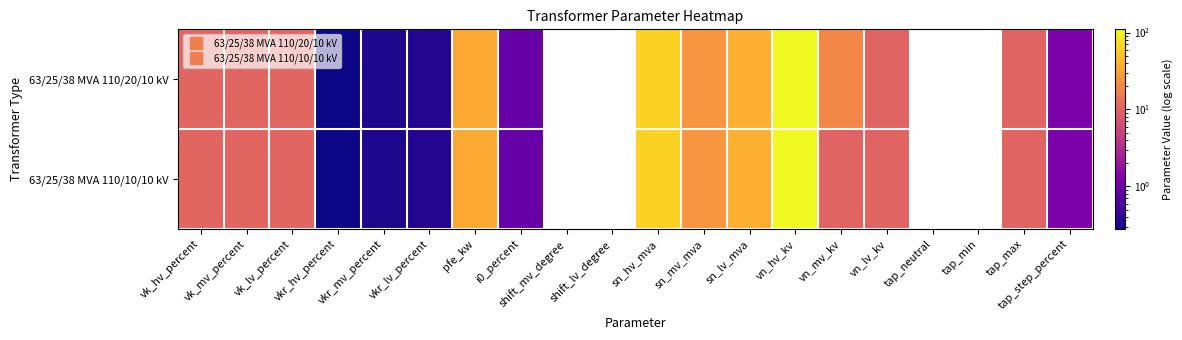

Reading left to right, what are all the values shown in this chart?

63/25/38 MVA 110/20/10 kV: vk_hv_percent=10.4	vk_mv_percent=10.4	vk_lv_percent=10.4	vkr_hv_percent=0.3	vkr_mv_percent=0.3	vkr_lv_percent=0.3	pfe_kw=35.0	i0_percent=0.9	shift_mv_degree=0.0	shift_lv_degree=0.0	sn_hv_mva=63.0	sn_mv_mva=25.0	sn_lv_mva=38.0	vn_hv_kv=110.0	vn_mv_kv=20.0	vn_lv_kv=10.0	tap_neutral=0.0	tap_min=-10.0	tap_max=10.0	tap_step_percent=1.2
63/25/38 MVA 110/10/10 kV: vk_hv_percent=10.4	vk_mv_percent=10.4	vk_lv_percent=10.4	vkr_hv_percent=0.3	vkr_mv_percent=0.3	vkr_lv_percent=0.3	pfe_kw=35.0	i0_percent=0.9	shift_mv_degree=0.0	shift_lv_degree=0.0	sn_hv_mva=63.0	sn_mv_mva=25.0	sn_lv_mva=38.0	vn_hv_kv=110.0	vn_mv_kv=10.0	vn_lv_kv=10.0	tap_neutral=0.0	tap_min=-10.0	tap_max=10.0	tap_step_percent=1.2